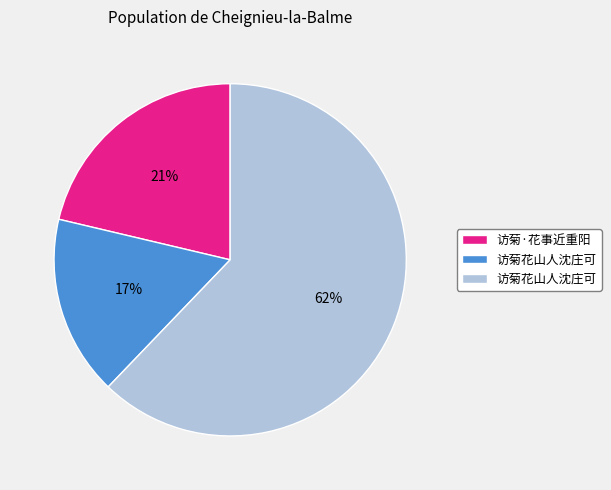

Is there a majority slice in this chart?

Yes